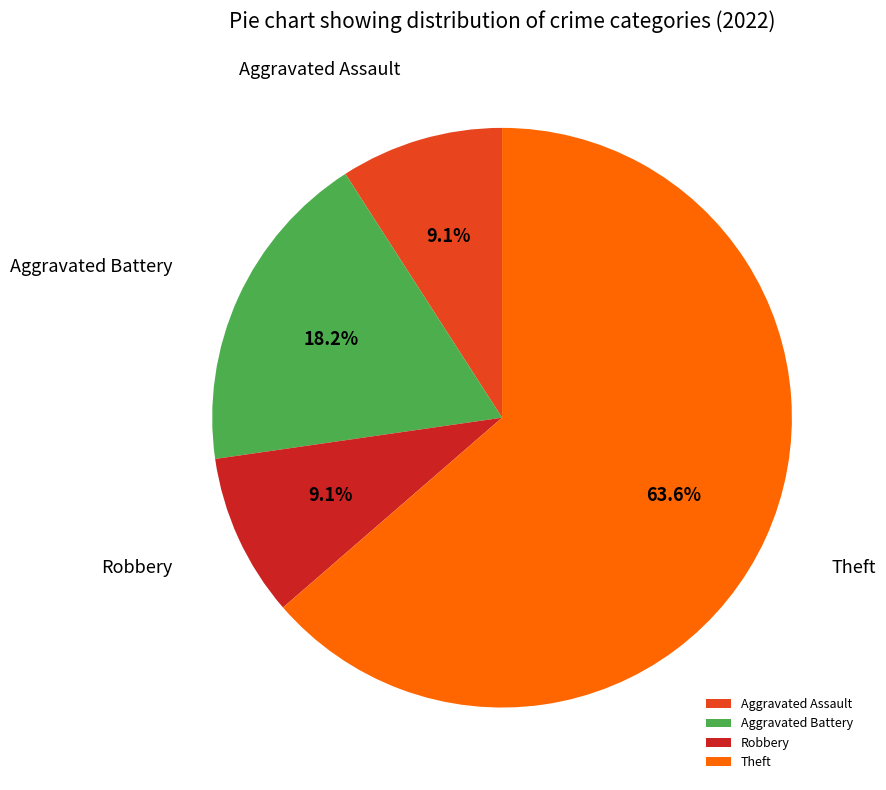

Approximately how many times larger is the value at Aggravated Battery compared to Theft?

0.3